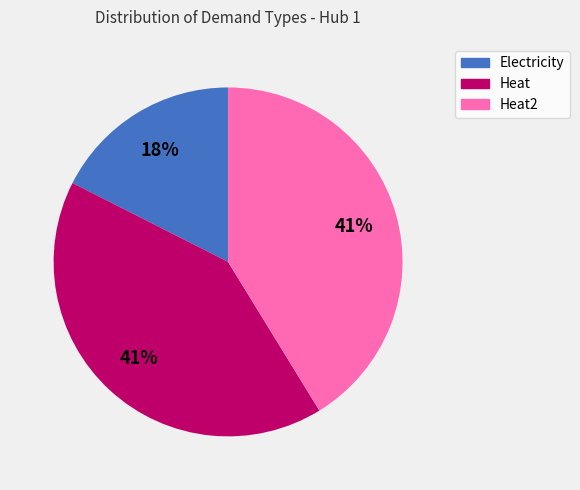

Is there a majority slice in this chart?

No